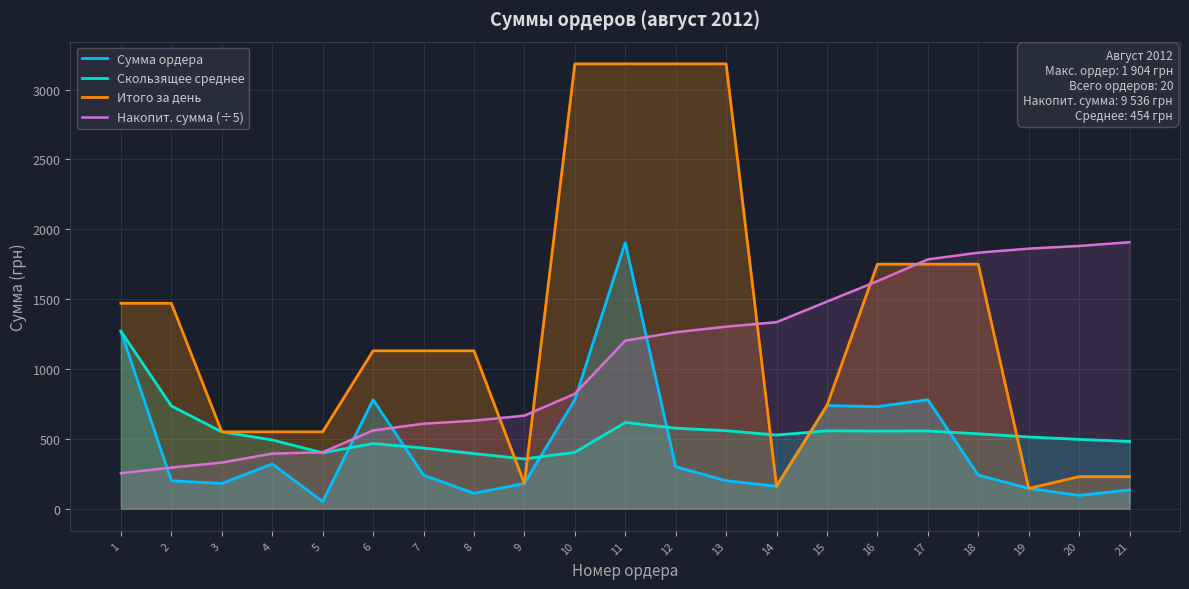

How many distinct data groups are displayed?

4